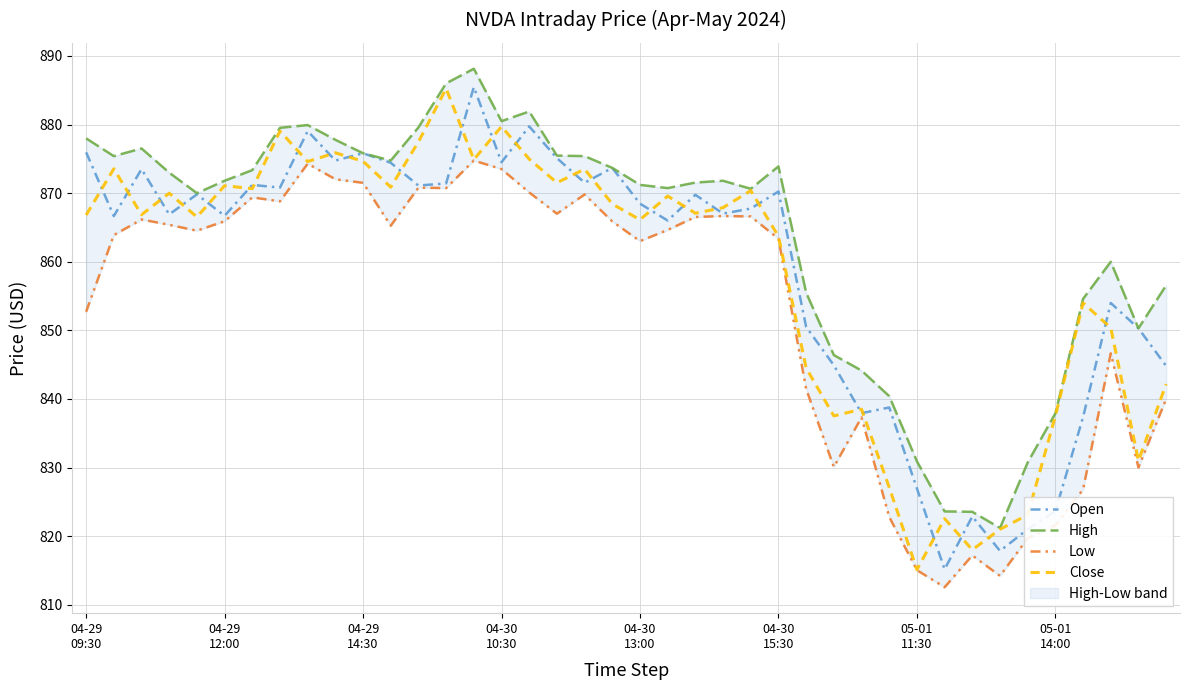

Reading left to right, what are all the values shown in this chart?

Open: 876.0	866.7	873.5	866.9	869.8	866.7	871.2	870.8	879.0	874.7	875.8	874.4	871.1	871.4	885.5	874.5	879.7	875.1	871.5	873.7	868.5	866.0	869.8	867.0	867.8	870.2	850.5	844.9	837.9	838.7	827.0	815.2	822.9	817.8	821.0	823.6	837.3	854.0	850.3	844.8
High: 878.0	875.4	876.5	873.0	870.0	871.8	873.3	879.5	879.9	877.8	875.8	874.7	879.6	886.0	888.1	880.5	881.9	875.5	875.4	873.7	871.2	870.7	871.5	871.8	870.6	873.9	855.5	846.4	844.1	840.4	830.9	823.6	823.5	821.2	830.7	837.9	854.6	860.0	850.3	856.6
Low: 852.7	863.9	866.2	865.4	864.5	865.9	869.4	868.8	874.3	872.0	871.5	865.2	870.8	870.7	874.8	873.5	870.1	867.0	869.8	865.9	863.0	864.6	866.5	866.7	866.6	863.3	841.5	830.1	837.3	822.8	815.0	812.5	817.2	814.2	819.7	821.5	826.8	846.6	830.0	840.0
Close: 866.8	873.5	866.8	870.0	866.5	871.1	870.7	879.0	874.6	875.9	874.6	870.9	877.5	885.2	874.9	879.7	875.0	871.5	873.5	868.4	866.1	869.6	867.1	867.9	870.4	863.7	844.5	837.5	838.5	827.1	815.1	822.5	818.0	821.0	823.1	837.5	854.0	850.4	831.0	842.2